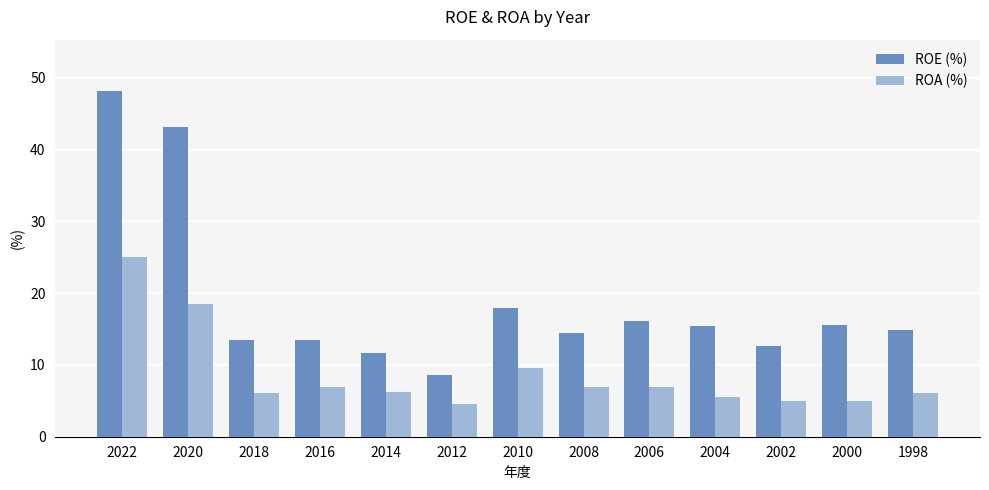

What is the difference between the highest and lowest values at 2004?

9.8